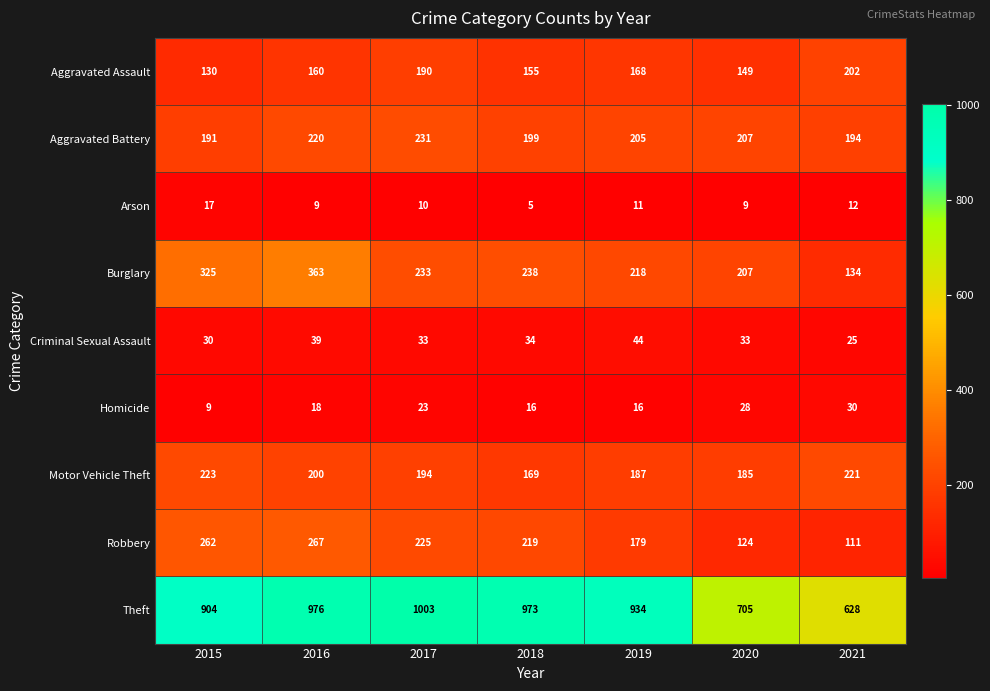

At which category is the sum across all series the highest?

2016